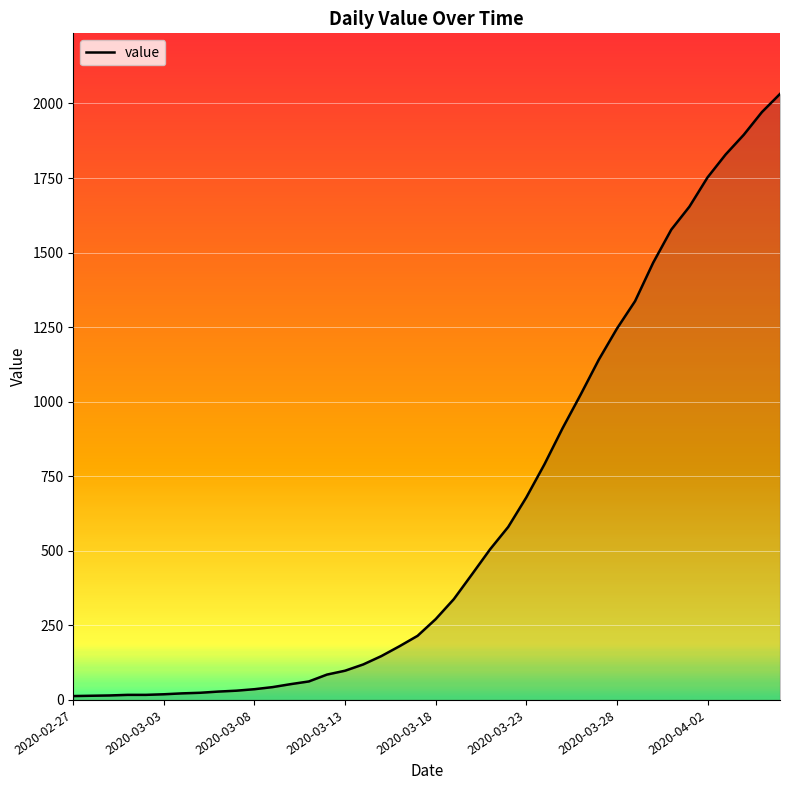

How many values are below 271?

20